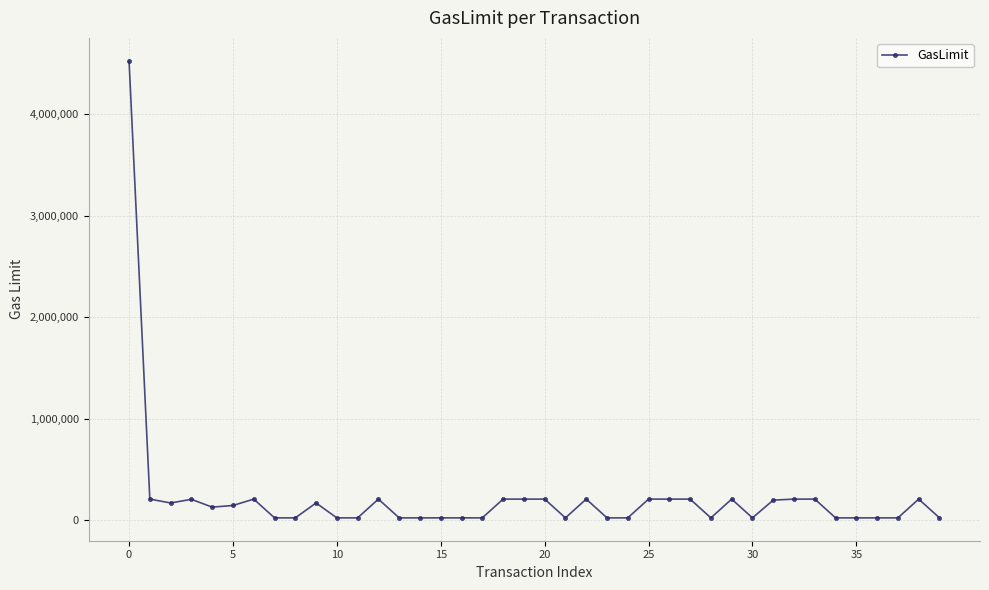

How many data points does each series have?

40